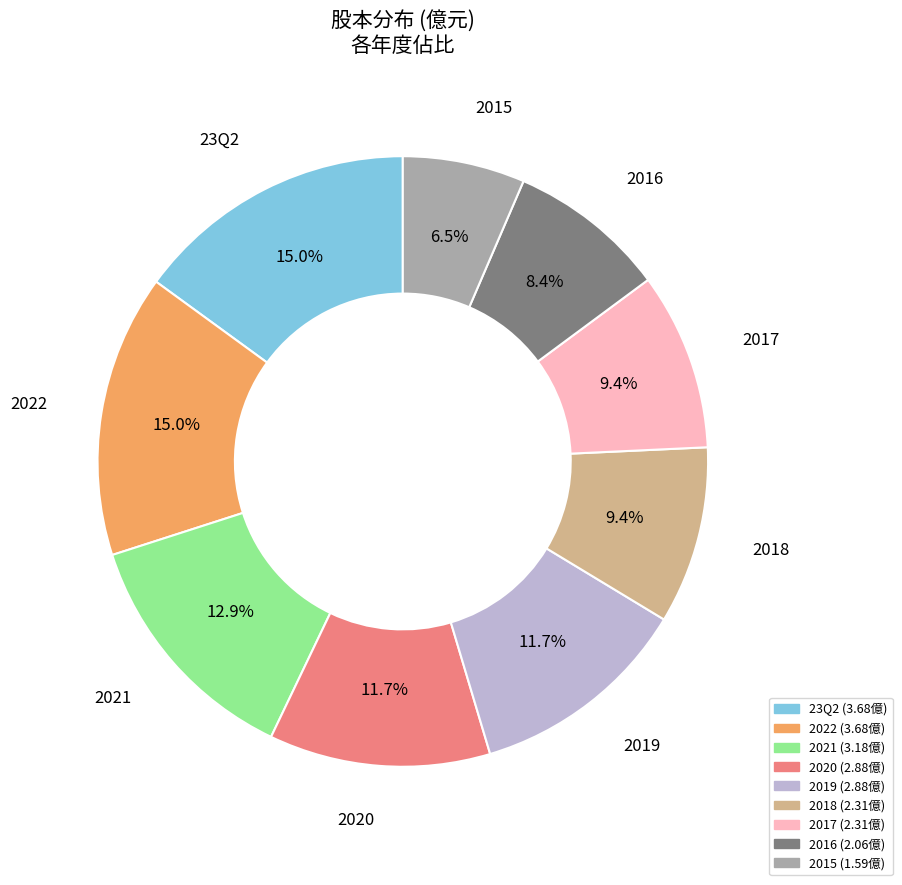

How many segments does this pie chart have?

9